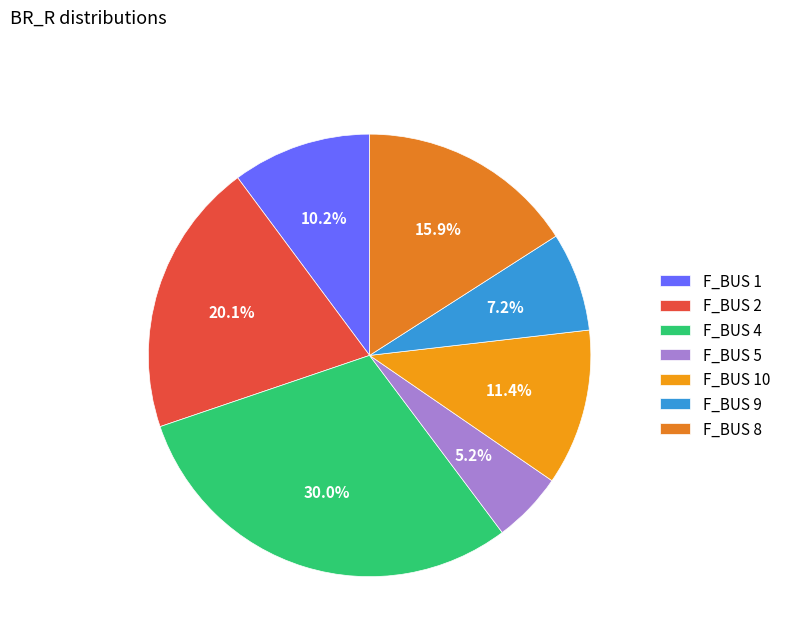

To the nearest percent, what is the difference between the largest and smallest slice percentages?

25%